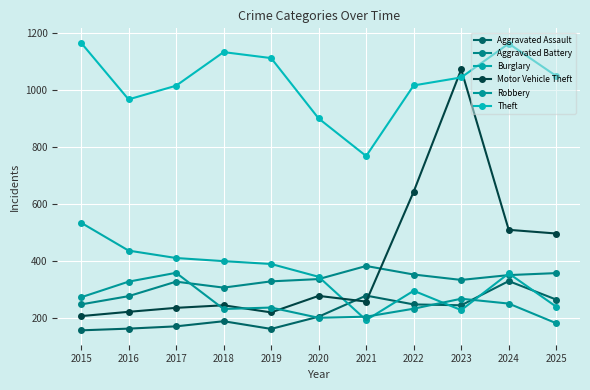

What is the minimum value shown in the chart?

157